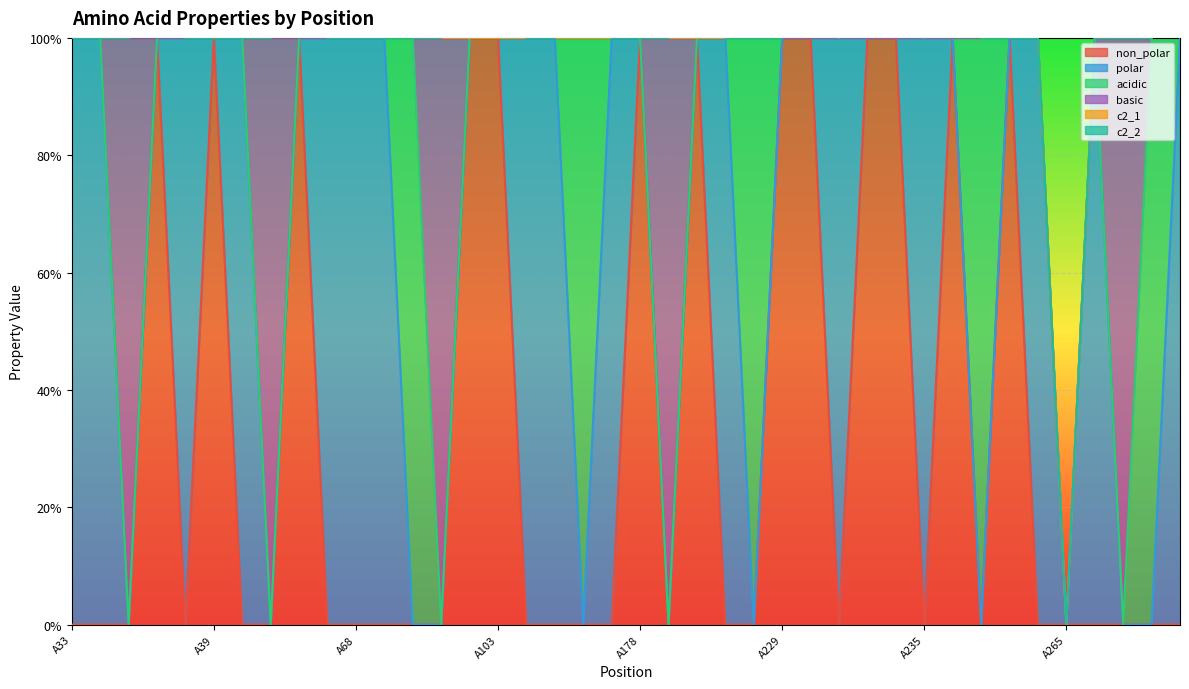

Is the value of polar at A200 greater than the value of basic at A62?

No